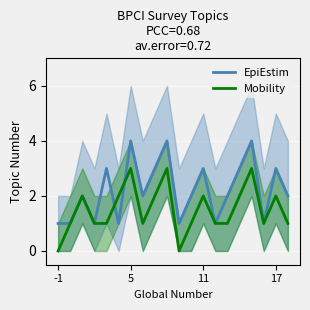

After their last crossing, which series has the higher values: Mobility or EpiEstim?

EpiEstim